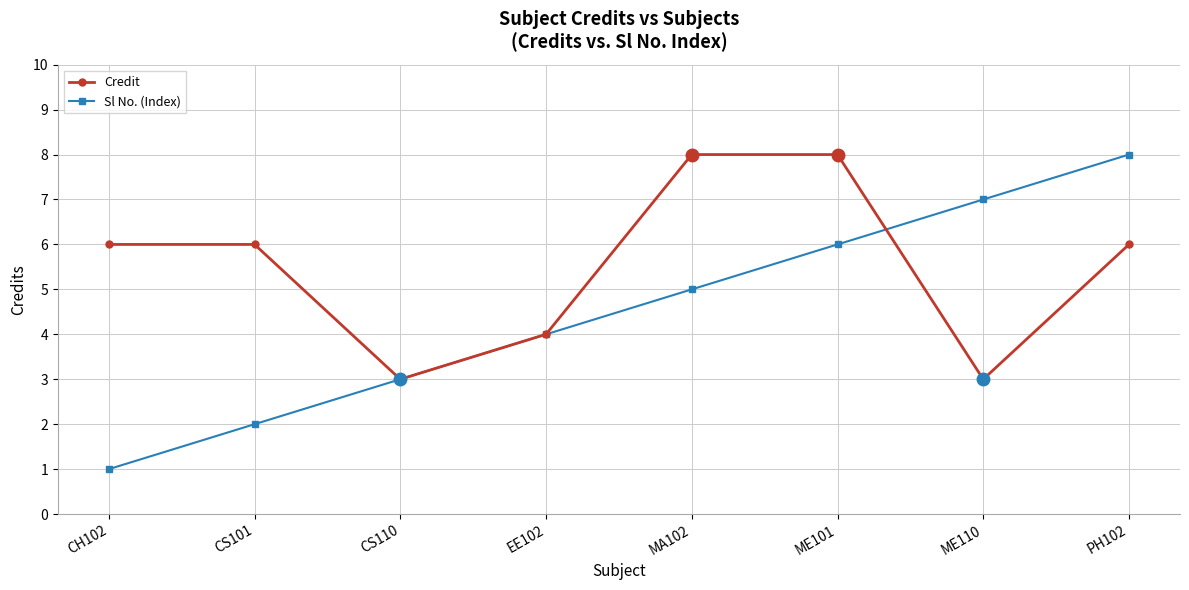

What is the total value across all series at EE102?

8